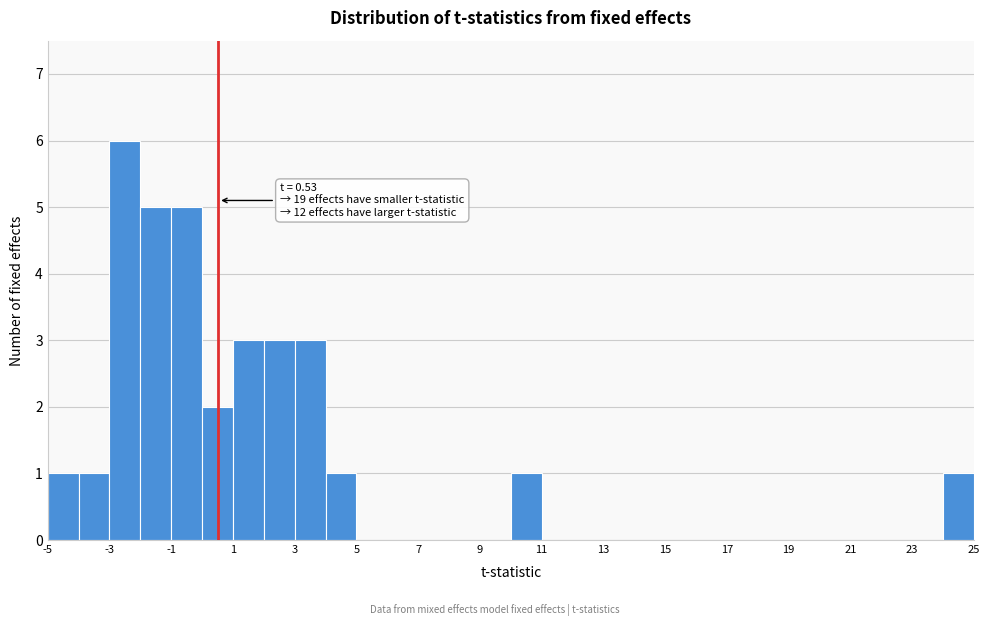

Which range on the x-axis has the tallest bar?

-3 to -2